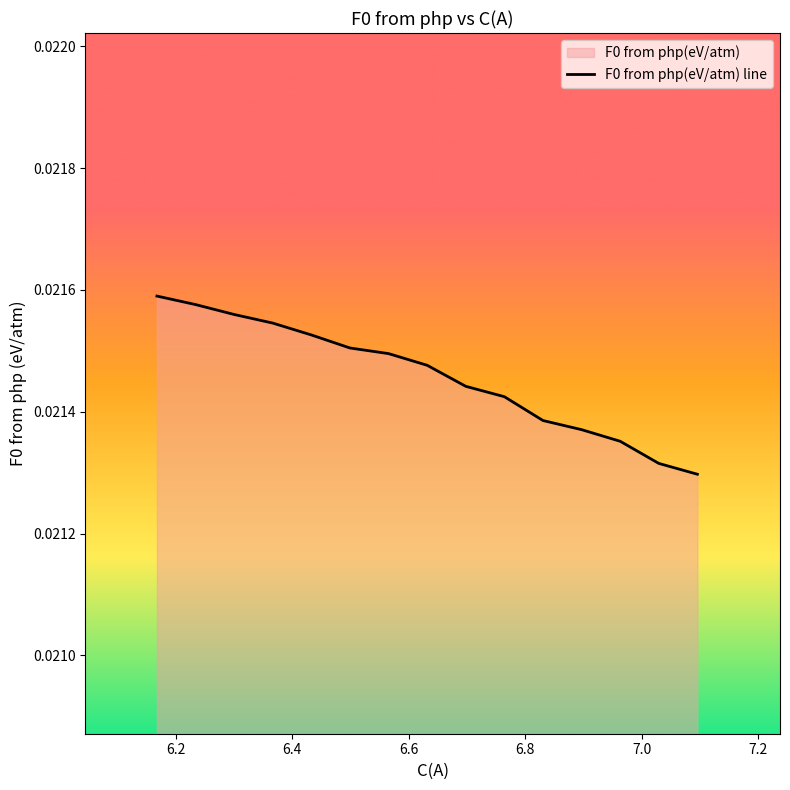

The value at 6.8 is 0.0. True or false?

False